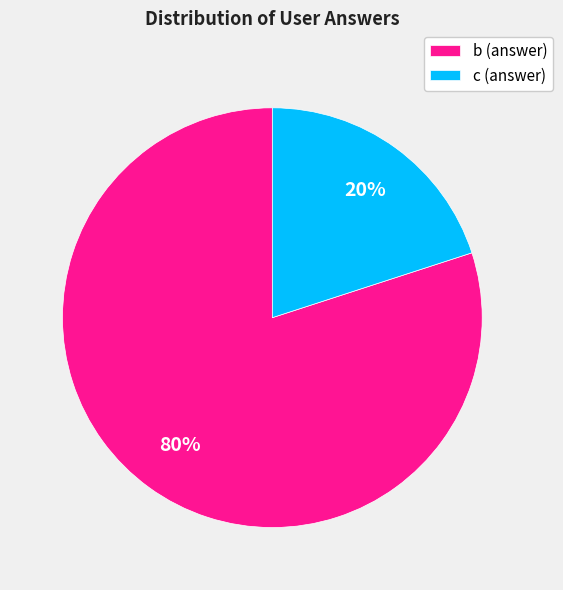

Do b (answer) and c (answer) together represent more than half of the pie?

Yes